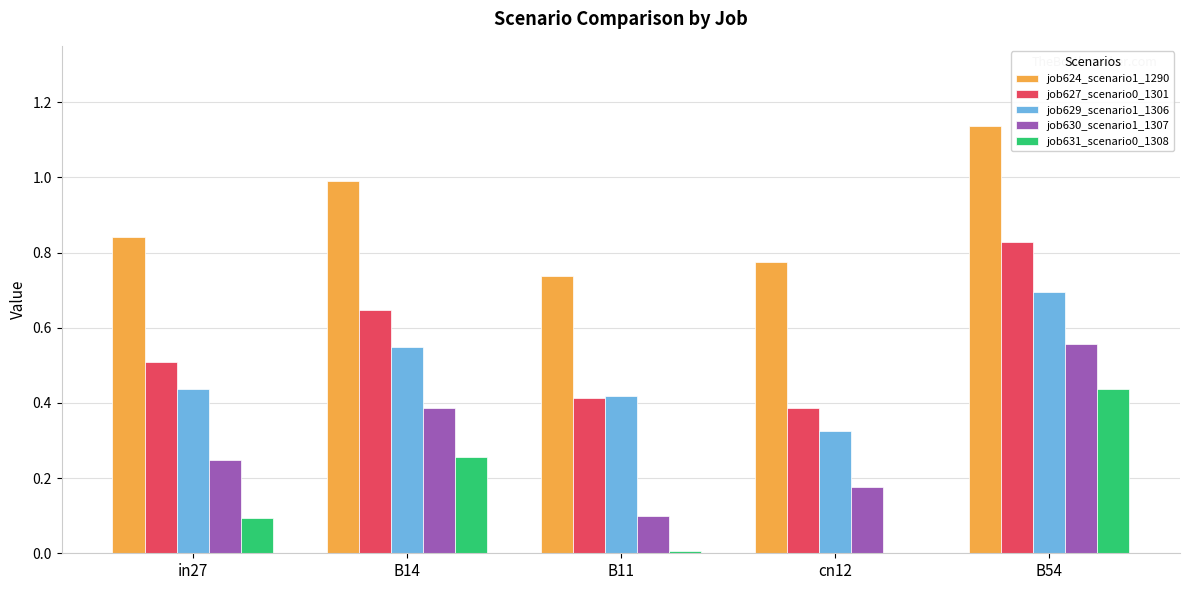

At which category is the sum across all series the highest?

B54